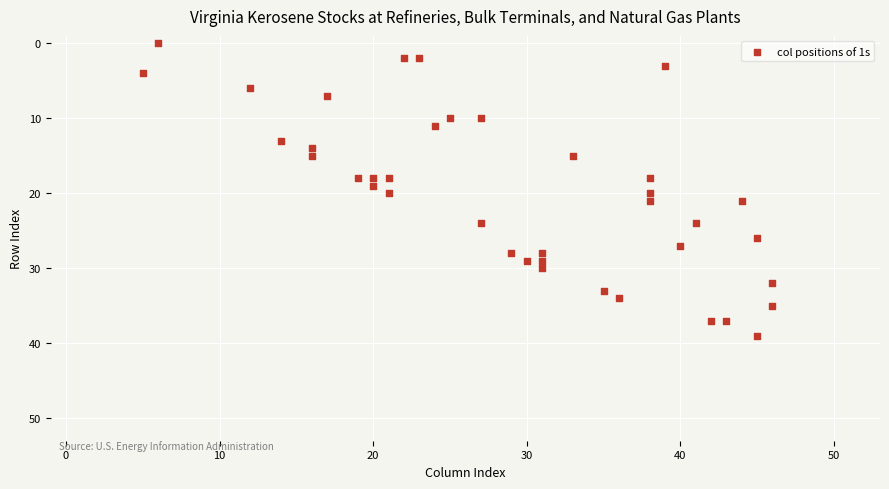

What is the range of X values (max minus min)?

41